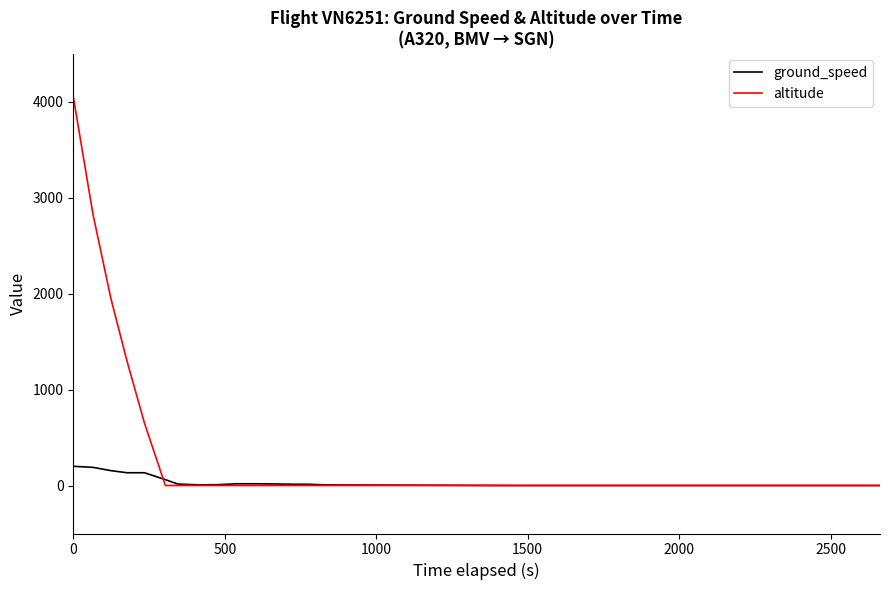

How many lines are shown in the chart?

2